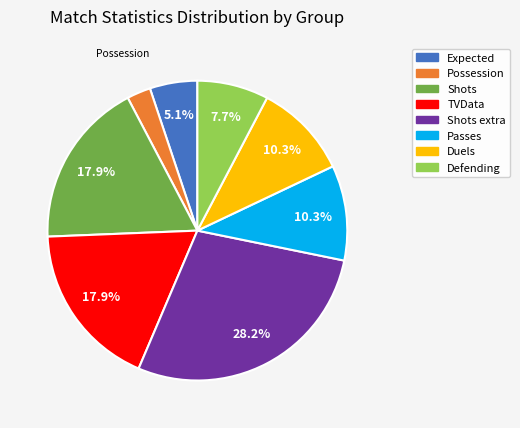

Is there a majority slice in this chart?

No